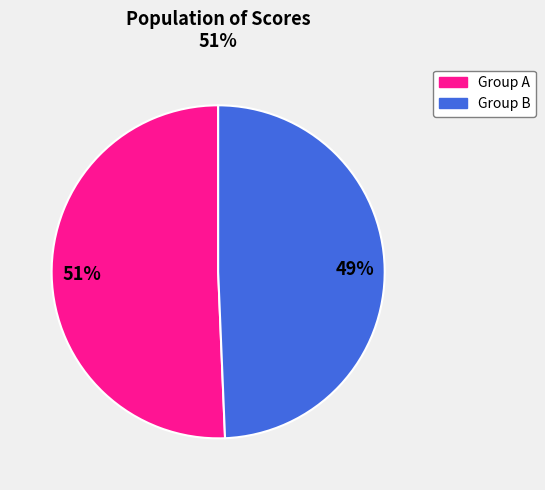

To the nearest percent, what is the average slice percentage?

50%